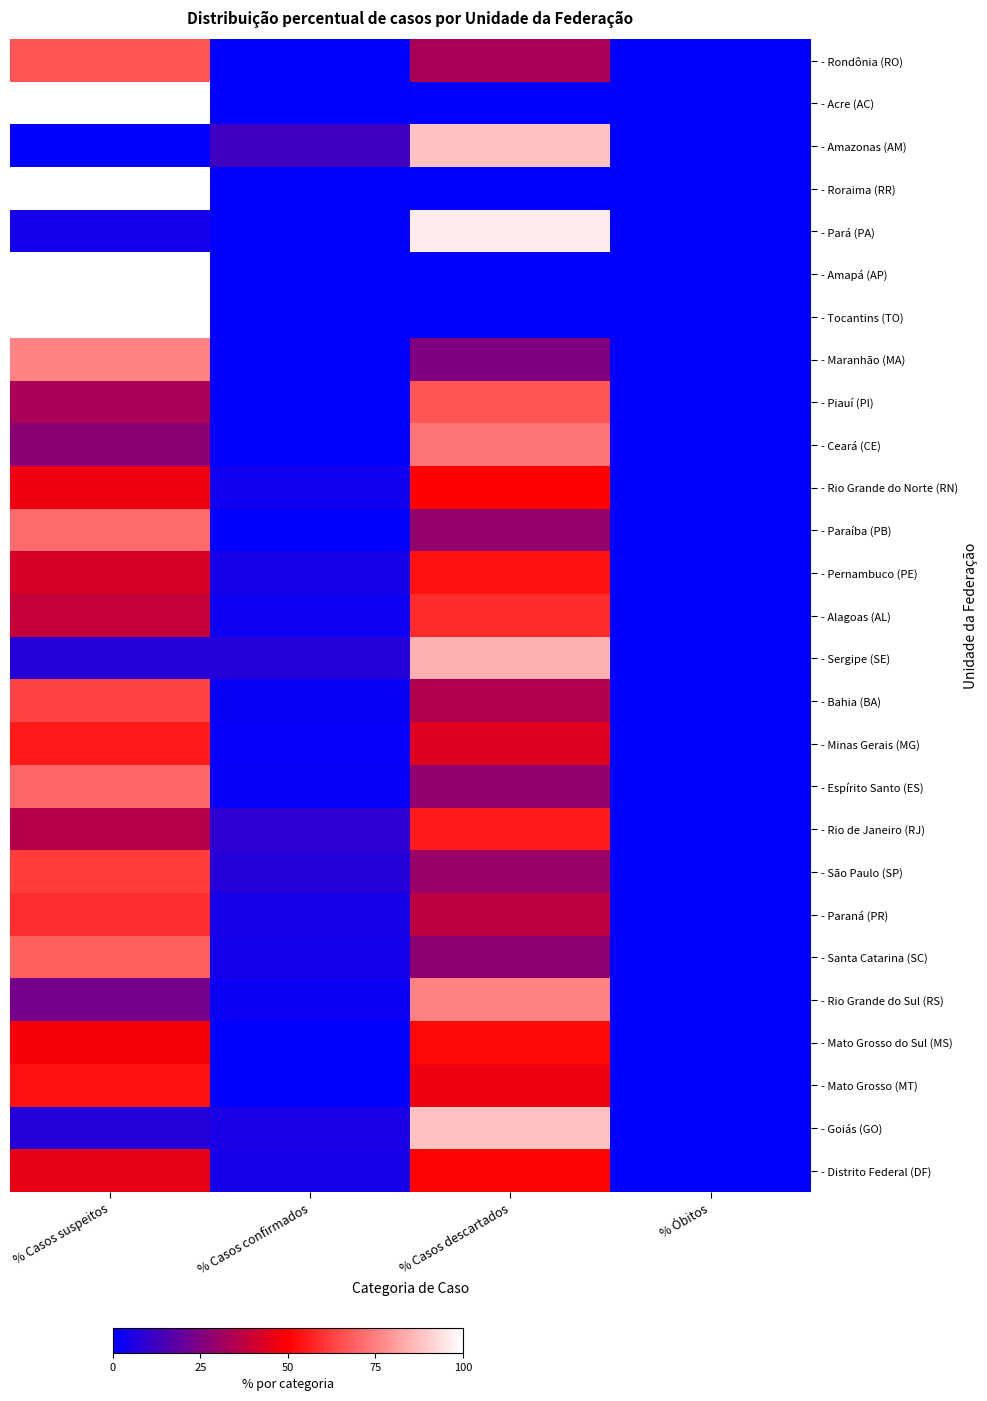

Is the value of - Mato Grosso (MT) at % Casos descartados greater than the value of - Mato Grosso do Sul (MS) at % Casos confirmados?

Yes